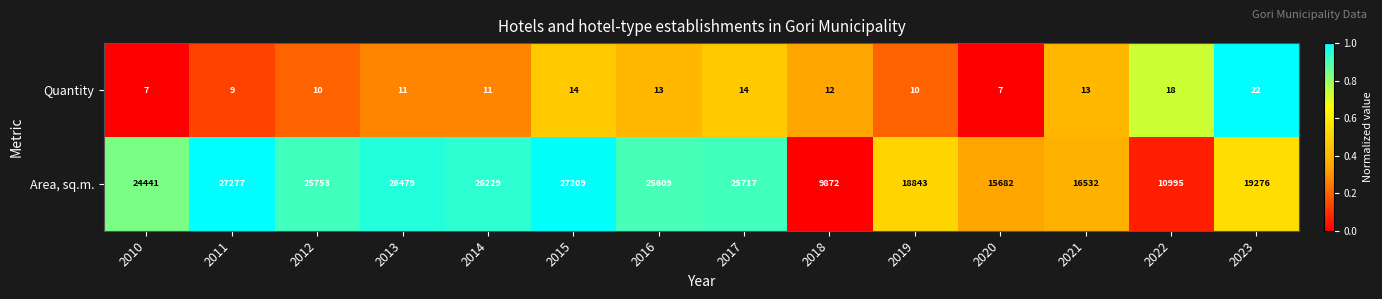

How many series are shown in this chart?

2